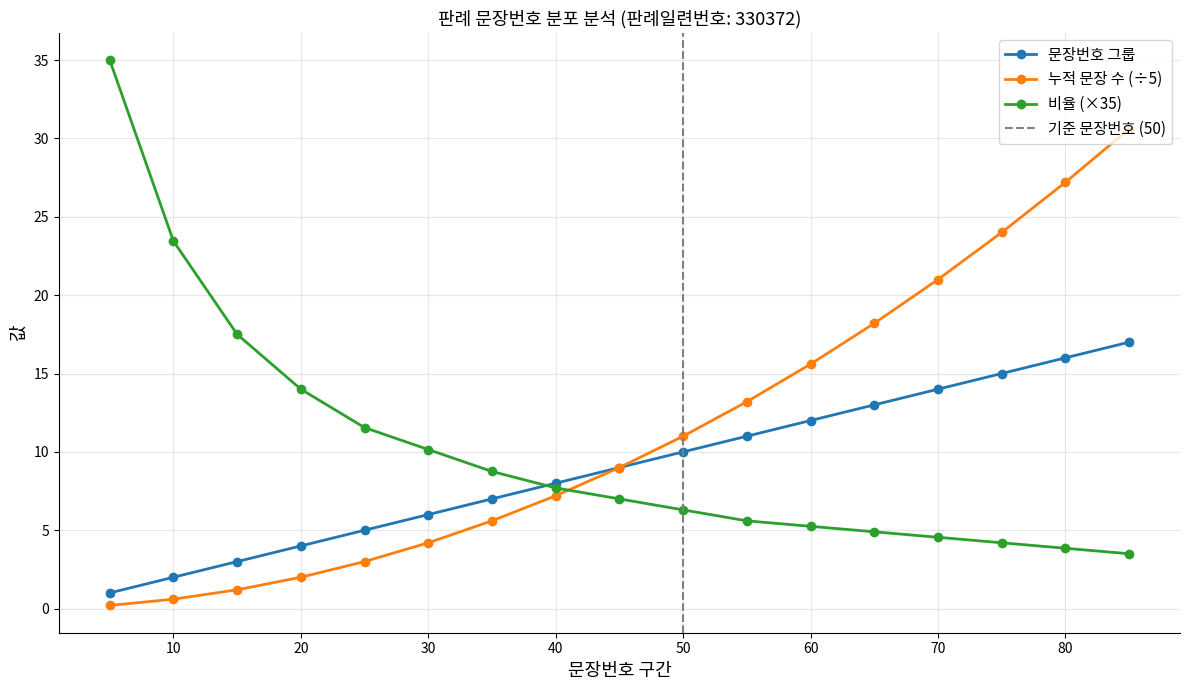

What is the difference between the 판례내용 문장 수 values at 25 and 75?

10.0